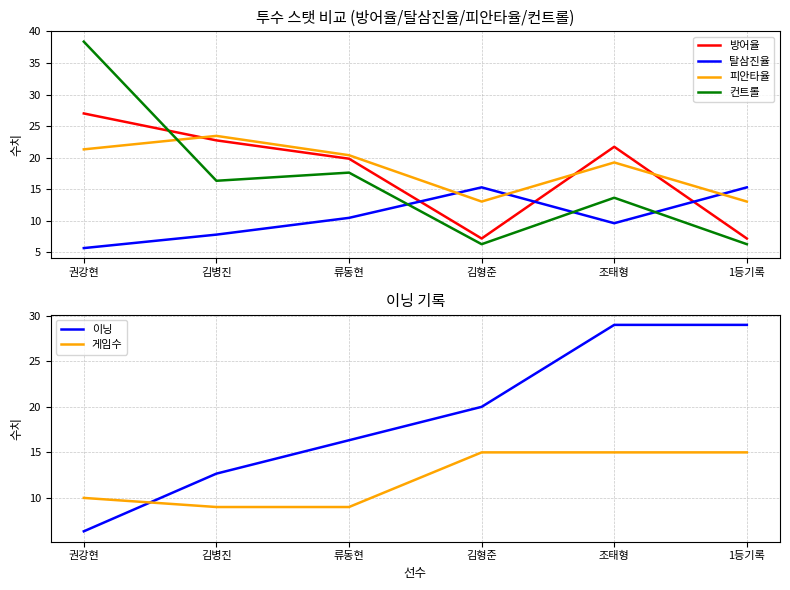

The value of 방어율 at 1등기록 is 3.2. True or false?

False